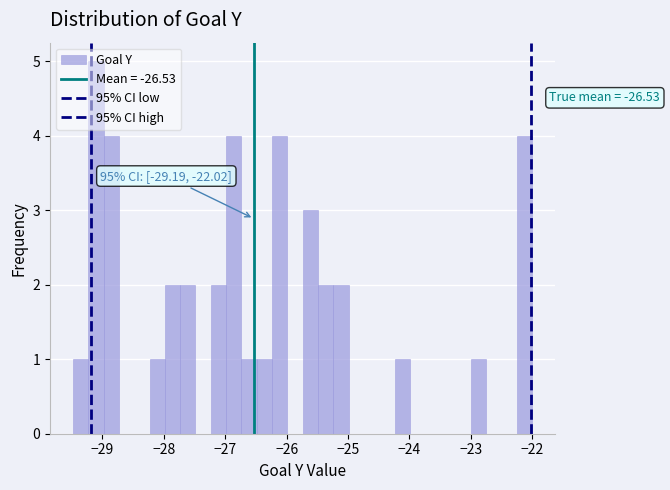

Around what value on the x-axis is the tallest bar? Give the approximate position of its centre, as read against the axis.

-29.1